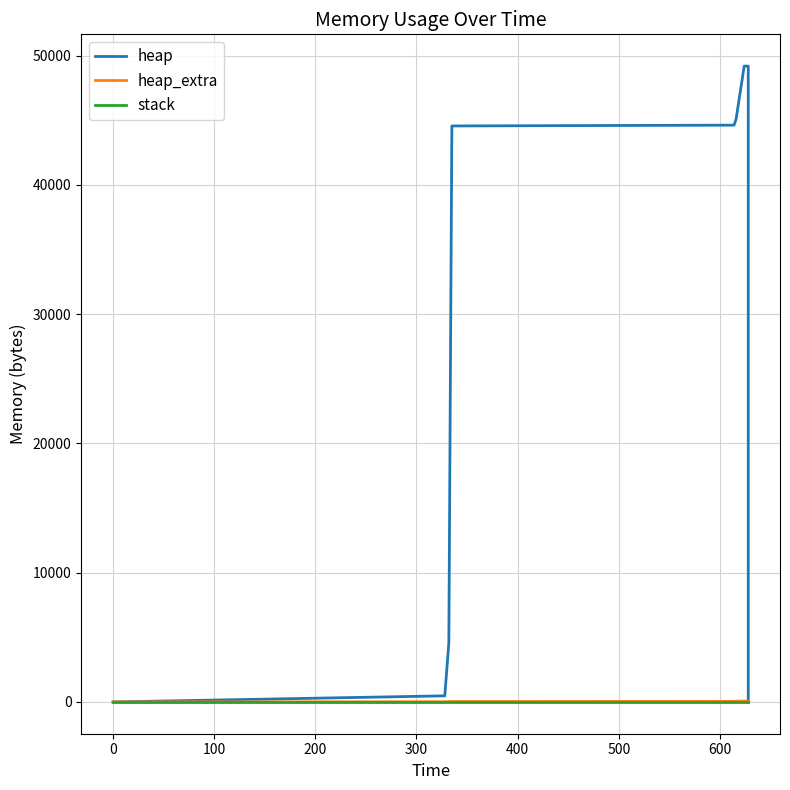

How many lines are shown in the chart?

3